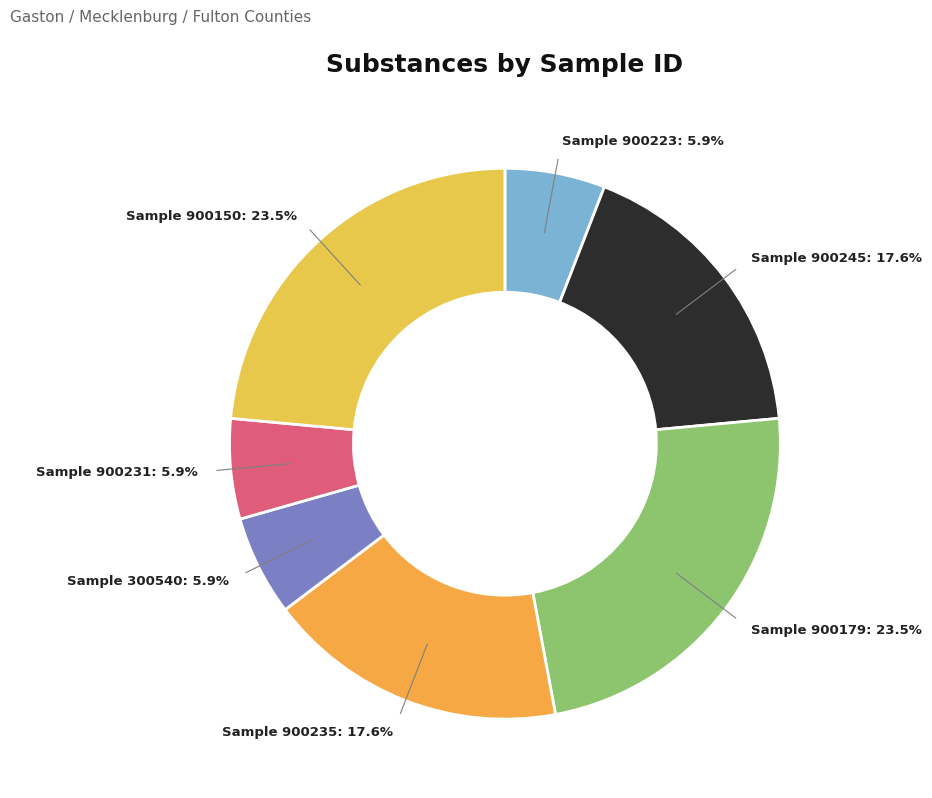

Which category has the smallest portion of the pie?

900223